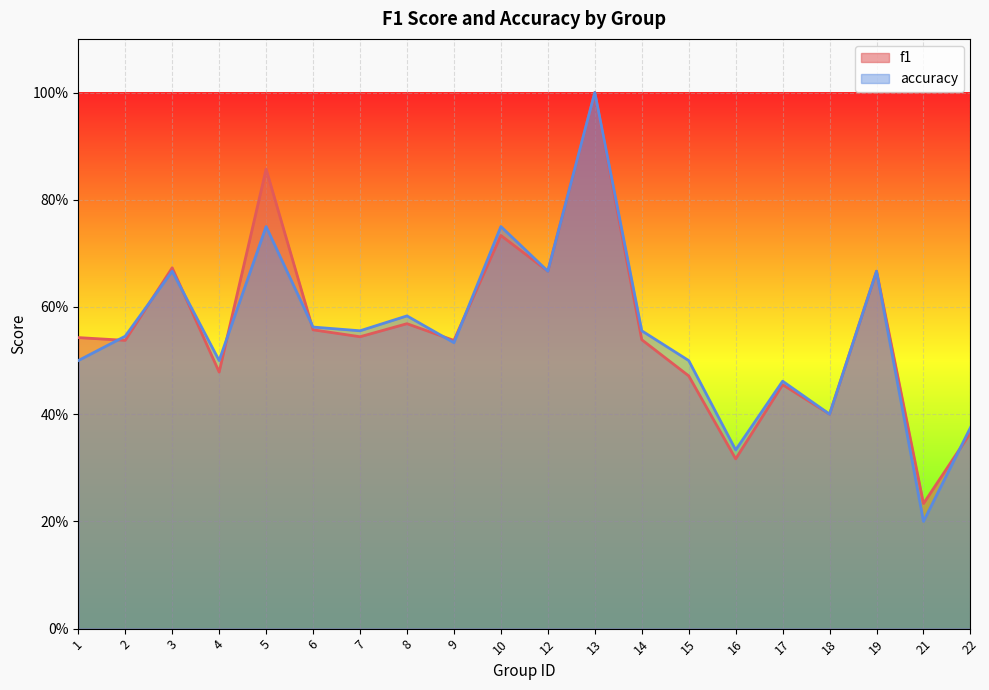

At which category is the sum across all series the highest?

13